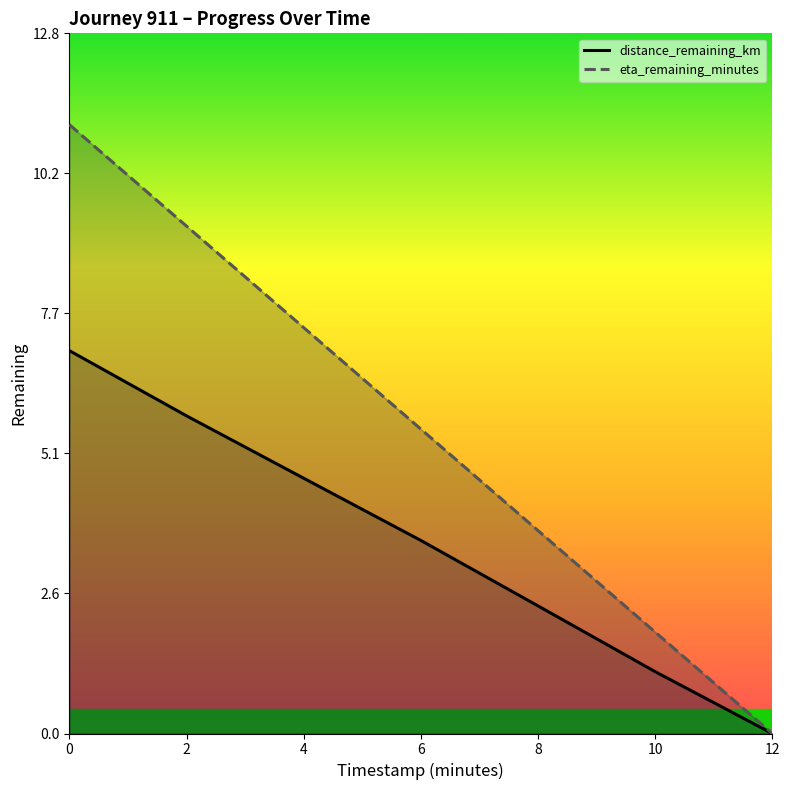

At which category does the chart reach its minimum across all series?

12